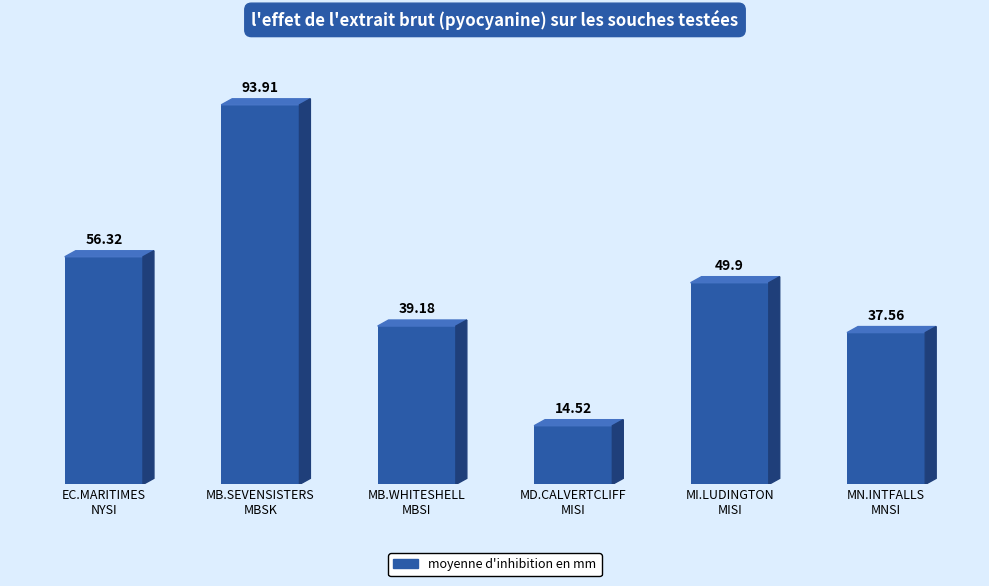

List the labels in order of value, largest first.

MB.SEVENSISTERS
MBSK, EC.MARITIMES
NYSI, MI.LUDINGTON
MISI, MB.WHITESHELL
MBSI, MN.INTFALLS
MNSI, MD.CALVERTCLIFF
MISI